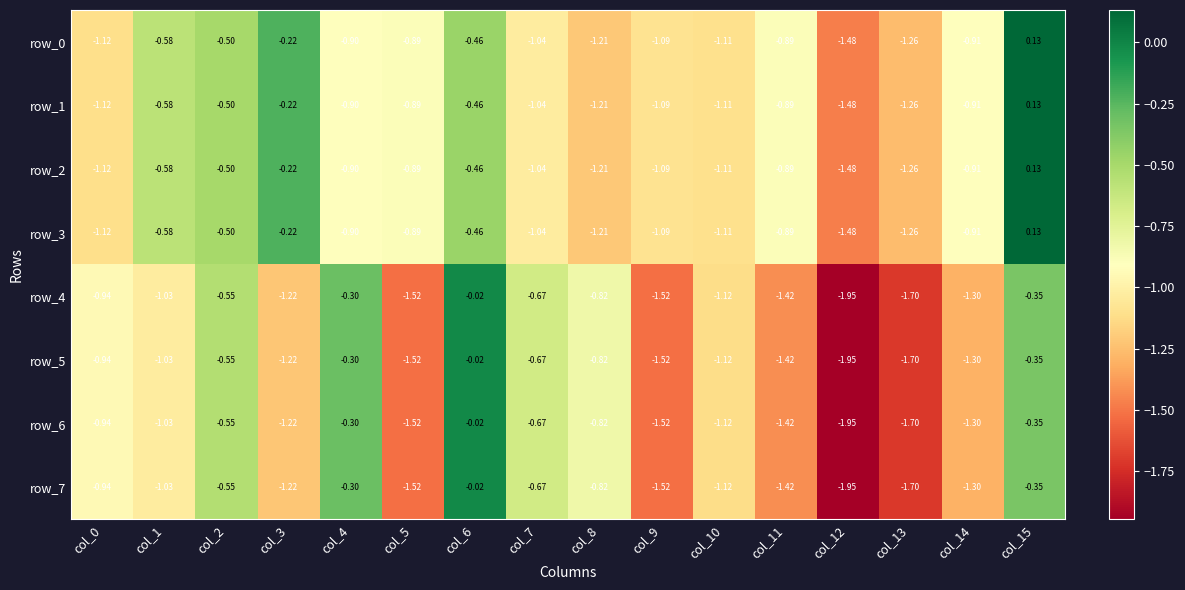

Reading left to right, transcribe all the data shown in this chart.

row_0: col_0=-1.1	col_1=-0.6	col_2=-0.5	col_3=-0.2	col_4=-0.9	col_5=-0.9	col_6=-0.5	col_7=-1.0	col_8=-1.2	col_9=-1.1	col_10=-1.1	col_11=-0.9	col_12=-1.5	col_13=-1.3	col_14=-0.9	col_15=0.1
row_1: col_0=-1.1	col_1=-0.6	col_2=-0.5	col_3=-0.2	col_4=-0.9	col_5=-0.9	col_6=-0.5	col_7=-1.0	col_8=-1.2	col_9=-1.1	col_10=-1.1	col_11=-0.9	col_12=-1.5	col_13=-1.3	col_14=-0.9	col_15=0.1
row_2: col_0=-1.1	col_1=-0.6	col_2=-0.5	col_3=-0.2	col_4=-0.9	col_5=-0.9	col_6=-0.5	col_7=-1.0	col_8=-1.2	col_9=-1.1	col_10=-1.1	col_11=-0.9	col_12=-1.5	col_13=-1.3	col_14=-0.9	col_15=0.1
row_3: col_0=-1.1	col_1=-0.6	col_2=-0.5	col_3=-0.2	col_4=-0.9	col_5=-0.9	col_6=-0.5	col_7=-1.0	col_8=-1.2	col_9=-1.1	col_10=-1.1	col_11=-0.9	col_12=-1.5	col_13=-1.3	col_14=-0.9	col_15=0.1
row_4: col_0=-0.9	col_1=-1.0	col_2=-0.5	col_3=-1.2	col_4=-0.3	col_5=-1.5	col_6=-0.0	col_7=-0.7	col_8=-0.8	col_9=-1.5	col_10=-1.1	col_11=-1.4	col_12=-1.9	col_13=-1.7	col_14=-1.3	col_15=-0.3
row_5: col_0=-0.9	col_1=-1.0	col_2=-0.5	col_3=-1.2	col_4=-0.3	col_5=-1.5	col_6=-0.0	col_7=-0.7	col_8=-0.8	col_9=-1.5	col_10=-1.1	col_11=-1.4	col_12=-1.9	col_13=-1.7	col_14=-1.3	col_15=-0.3
row_6: col_0=-0.9	col_1=-1.0	col_2=-0.5	col_3=-1.2	col_4=-0.3	col_5=-1.5	col_6=-0.0	col_7=-0.7	col_8=-0.8	col_9=-1.5	col_10=-1.1	col_11=-1.4	col_12=-1.9	col_13=-1.7	col_14=-1.3	col_15=-0.3
row_7: col_0=-0.9	col_1=-1.0	col_2=-0.5	col_3=-1.2	col_4=-0.3	col_5=-1.5	col_6=-0.0	col_7=-0.7	col_8=-0.8	col_9=-1.5	col_10=-1.1	col_11=-1.4	col_12=-1.9	col_13=-1.7	col_14=-1.3	col_15=-0.3